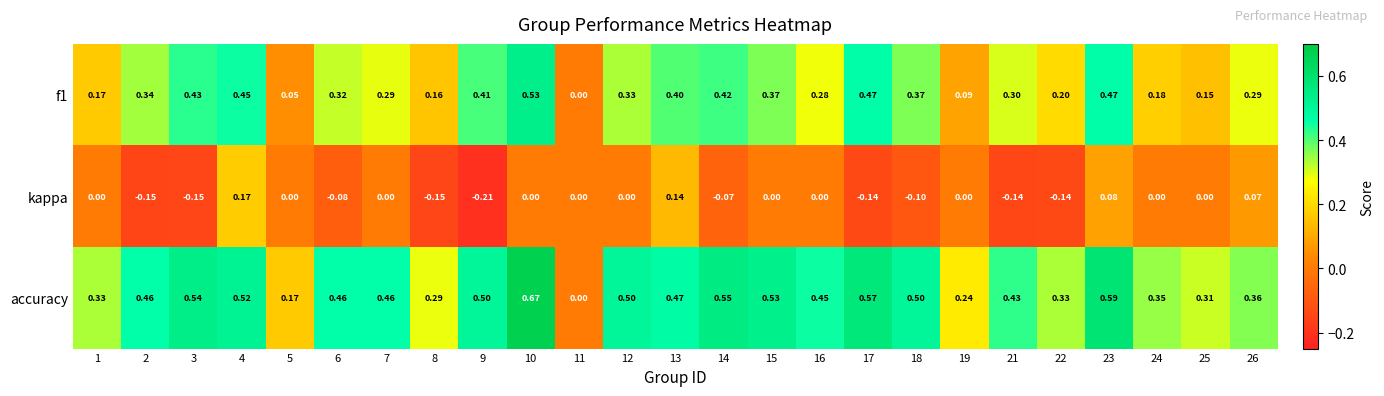

Between 17 and 23, which series saw the biggest shift?

kappa